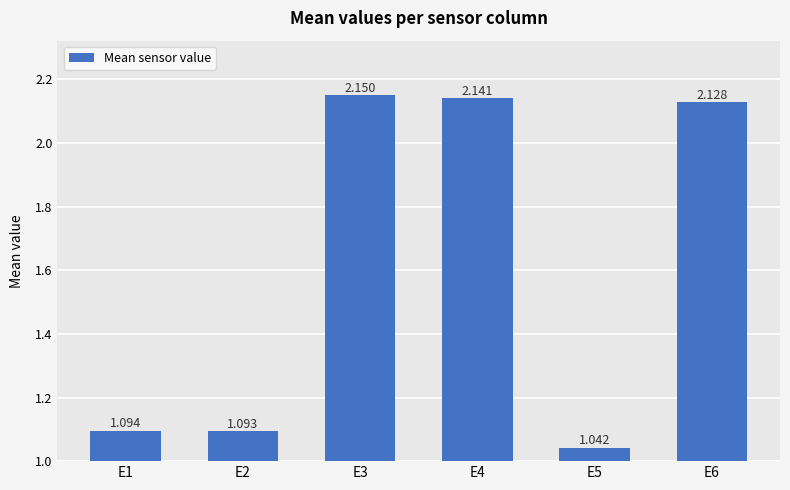

Rank the categories by value from highest to lowest.

E3, E4, E6, E1, E2, E5